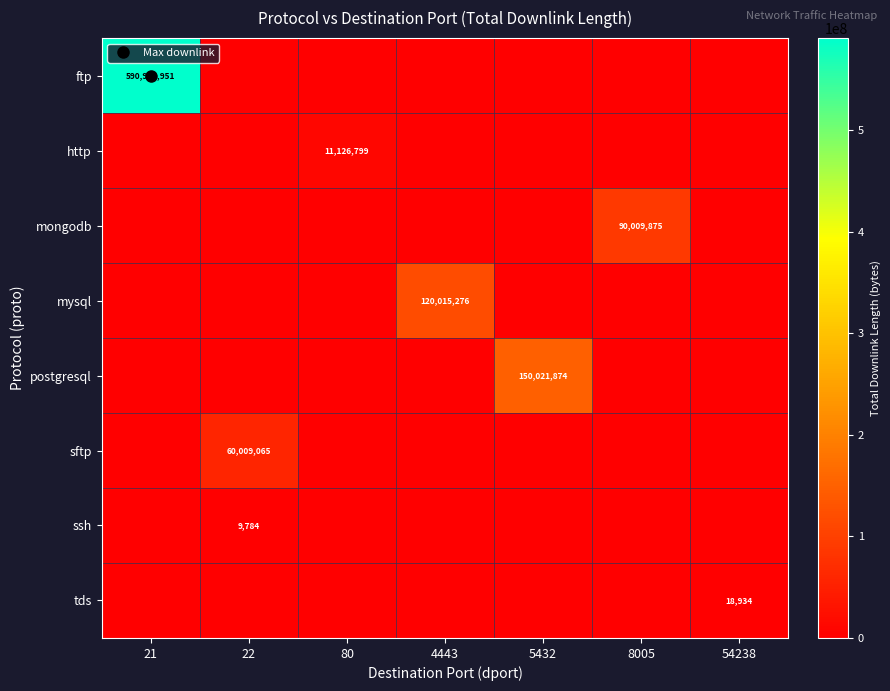

How many categories are shown in the chart?

7